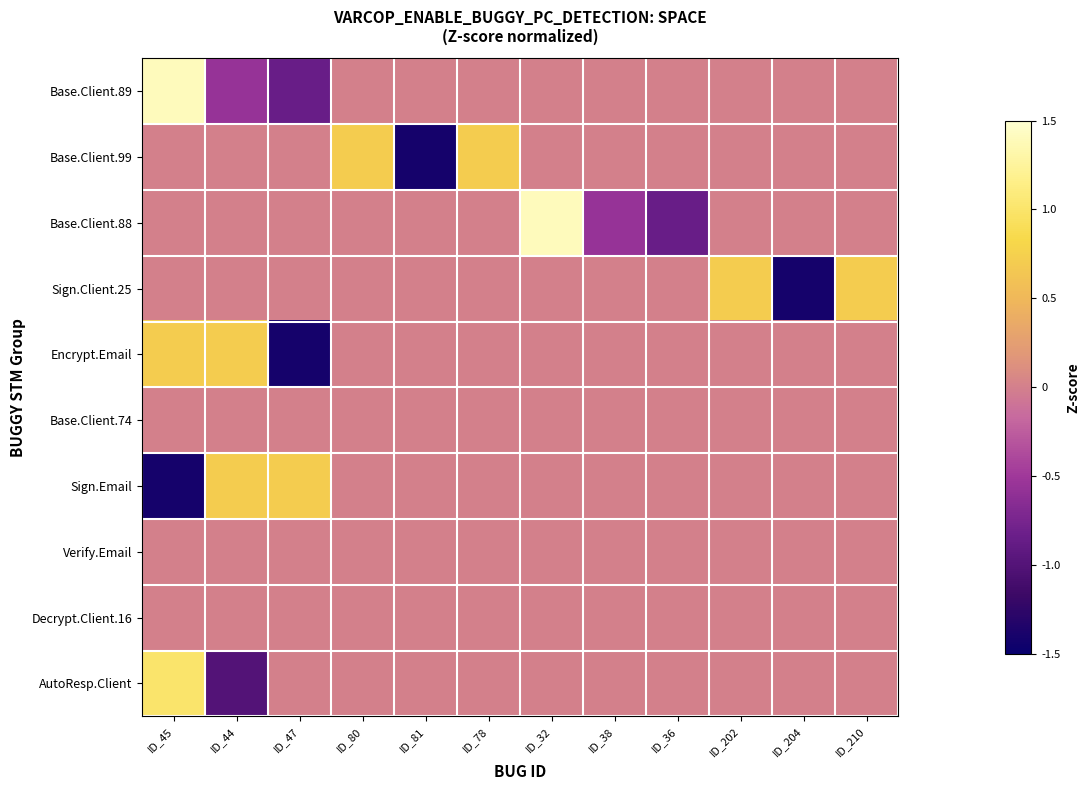

Reading left to right, extract all data points from this chart.

Base.Client.89: ID_45=1.4	ID_44=-0.6	ID_47=-0.9	ID_80=0.0	ID_81=0.0	ID_78=0.0	ID_32=0.0	ID_38=0.0	ID_36=0.0	ID_202=0.0	ID_204=0.0	ID_210=0.0
Base.Client.99: ID_45=0.0	ID_44=0.0	ID_47=0.0	ID_80=0.7	ID_81=-1.4	ID_78=0.7	ID_32=0.0	ID_38=0.0	ID_36=0.0	ID_202=0.0	ID_204=0.0	ID_210=0.0
Base.Client.88: ID_45=0.0	ID_44=0.0	ID_47=0.0	ID_80=0.0	ID_81=0.0	ID_78=0.0	ID_32=1.4	ID_38=-0.6	ID_36=-0.8	ID_202=0.0	ID_204=0.0	ID_210=0.0
Sign.Client.25: ID_45=0.0	ID_44=0.0	ID_47=0.0	ID_80=0.0	ID_81=0.0	ID_78=0.0	ID_32=0.0	ID_38=0.0	ID_36=0.0	ID_202=0.7	ID_204=-1.4	ID_210=0.7
Encrypt.Email: ID_45=0.7	ID_44=0.7	ID_47=-1.4	ID_80=0.0	ID_81=0.0	ID_78=0.0	ID_32=0.0	ID_38=0.0	ID_36=0.0	ID_202=0.0	ID_204=0.0	ID_210=0.0
Base.Client.74: ID_45=0.0	ID_44=0.0	ID_47=0.0	ID_80=0.0	ID_81=0.0	ID_78=0.0	ID_32=0.0	ID_38=0.0	ID_36=0.0	ID_202=0.0	ID_204=0.0	ID_210=0.0
Sign.Email: ID_45=-1.4	ID_44=0.7	ID_47=0.7	ID_80=0.0	ID_81=0.0	ID_78=0.0	ID_32=0.0	ID_38=0.0	ID_36=0.0	ID_202=0.0	ID_204=0.0	ID_210=0.0
Verify.Email: ID_45=0.0	ID_44=0.0	ID_47=0.0	ID_80=0.0	ID_81=0.0	ID_78=0.0	ID_32=0.0	ID_38=0.0	ID_36=0.0	ID_202=0.0	ID_204=0.0	ID_210=0.0
Decrypt.Client.16: ID_45=0.0	ID_44=0.0	ID_47=0.0	ID_80=0.0	ID_81=0.0	ID_78=0.0	ID_32=0.0	ID_38=0.0	ID_36=0.0	ID_202=0.0	ID_204=0.0	ID_210=0.0
AutoResp.Client: ID_45=1.0	ID_44=-1.0	ID_47=0.0	ID_80=0.0	ID_81=0.0	ID_78=0.0	ID_32=0.0	ID_38=0.0	ID_36=0.0	ID_202=0.0	ID_204=0.0	ID_210=0.0